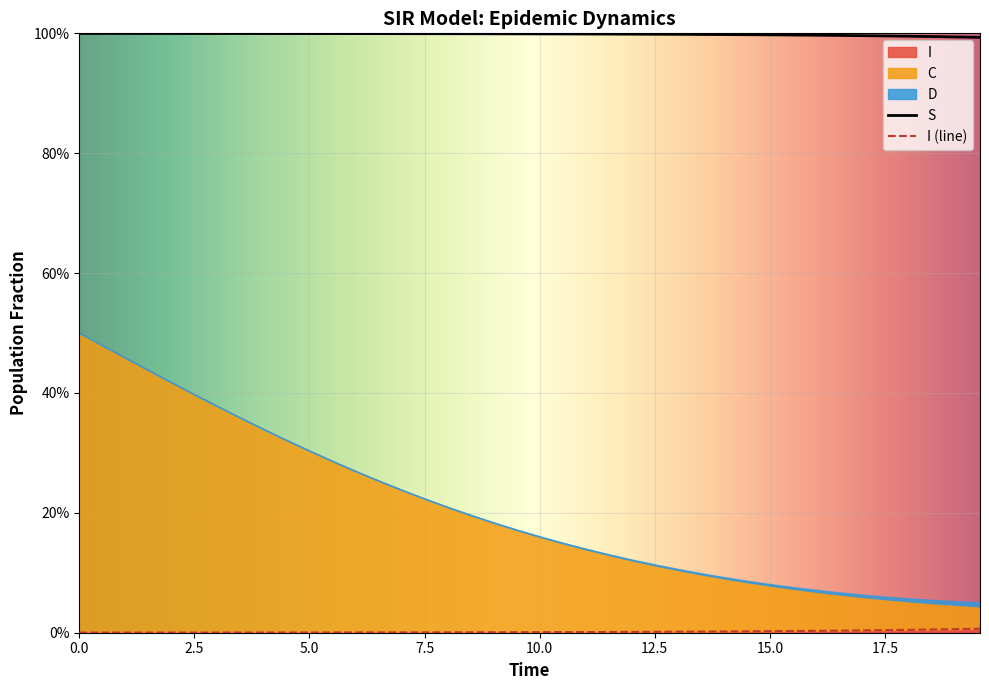

What is the highest value of the S series?

1.0